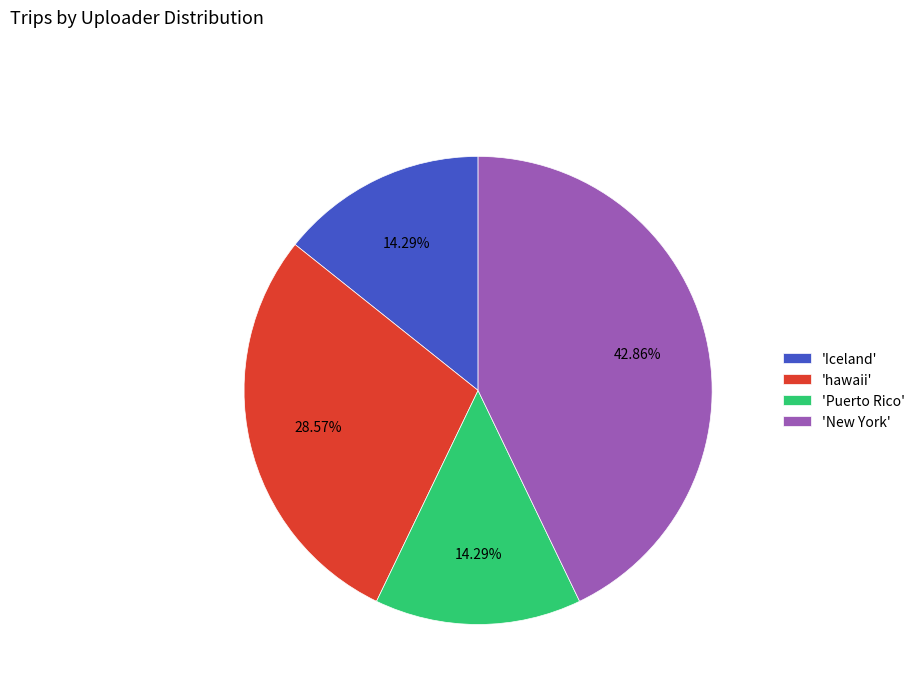

Does any single category account for the majority?

No